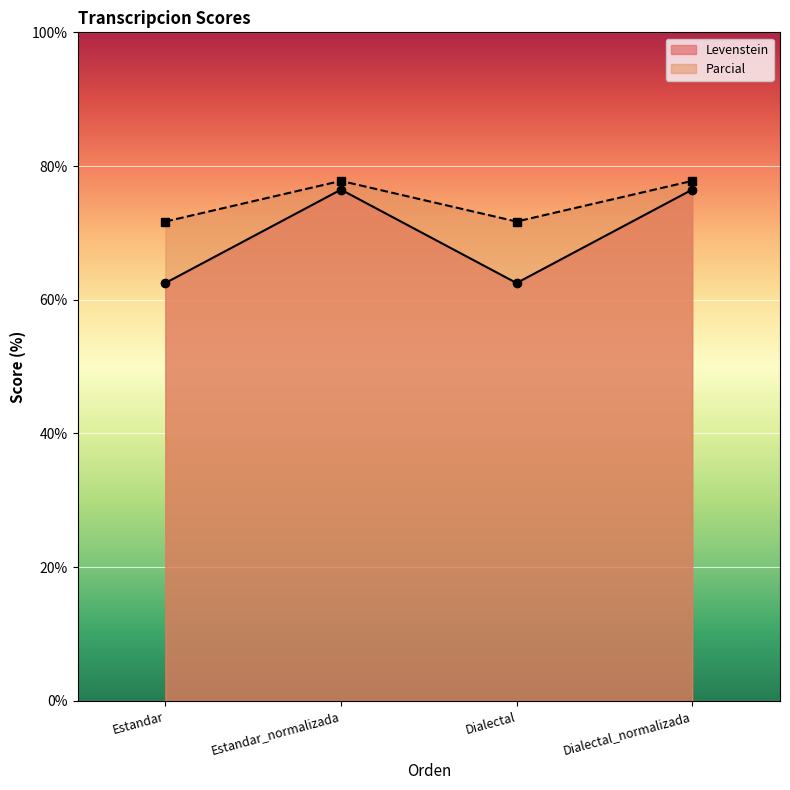

At which category does Levenstein reach its first local peak?

Estandar_normalizada